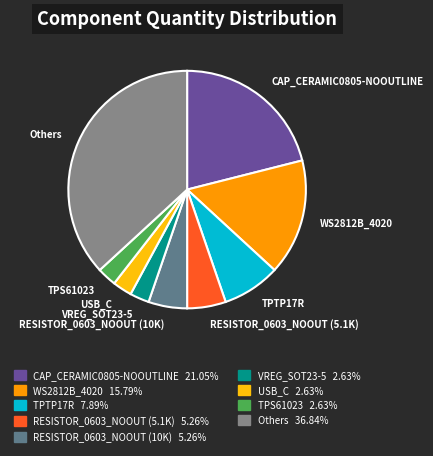

Does any single category account for the majority?

No